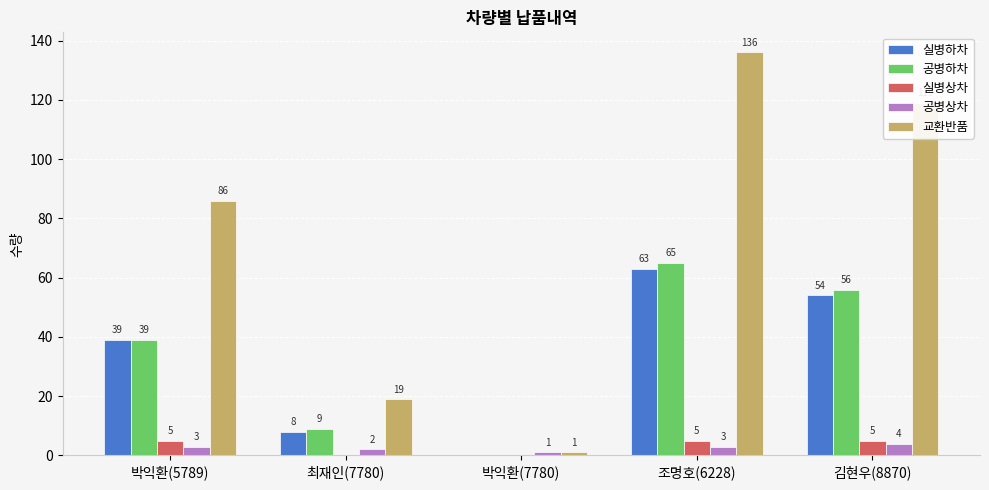

What is the sum of the 공병상차 values at 조명호(6228) and 김현우(8870)?

7